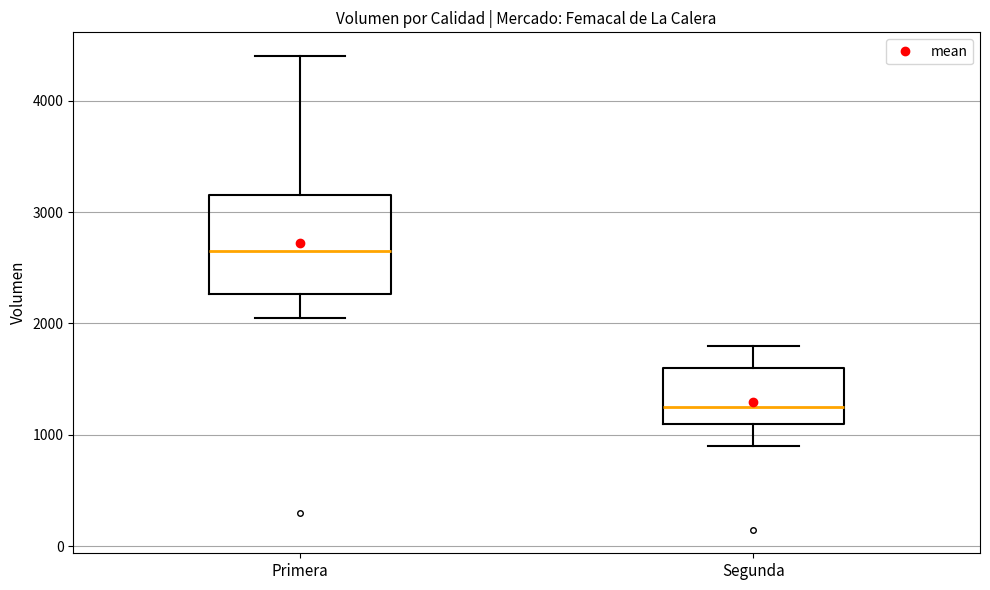

Which box has the highest median line?

Primera